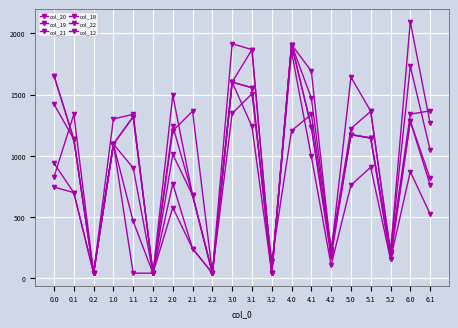

How many data points in col_19 are above 1144?

10